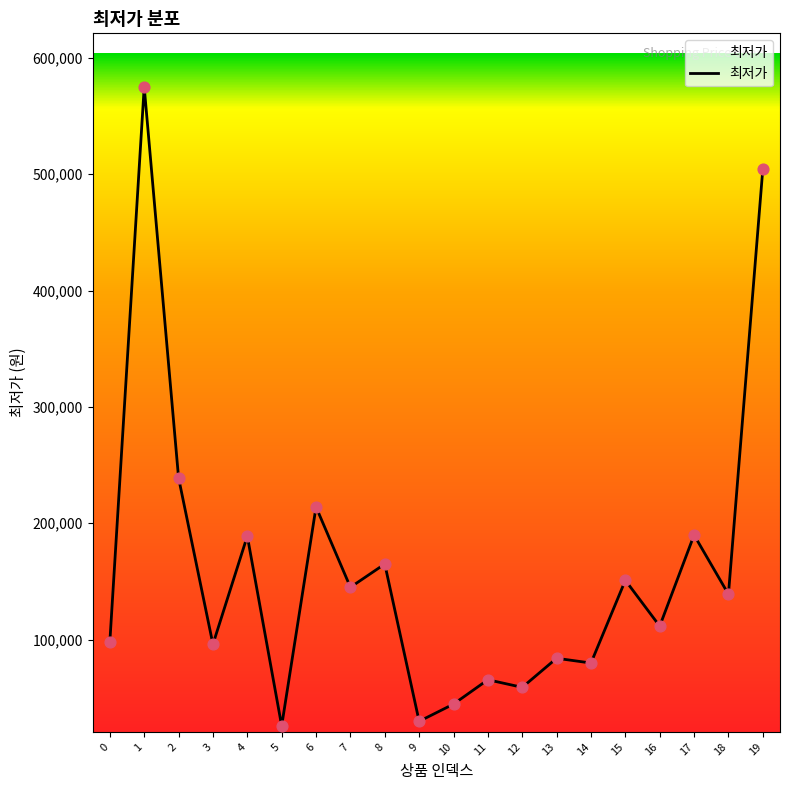

Approximately how many times larger is the value at 14 compared to 11?

1.2